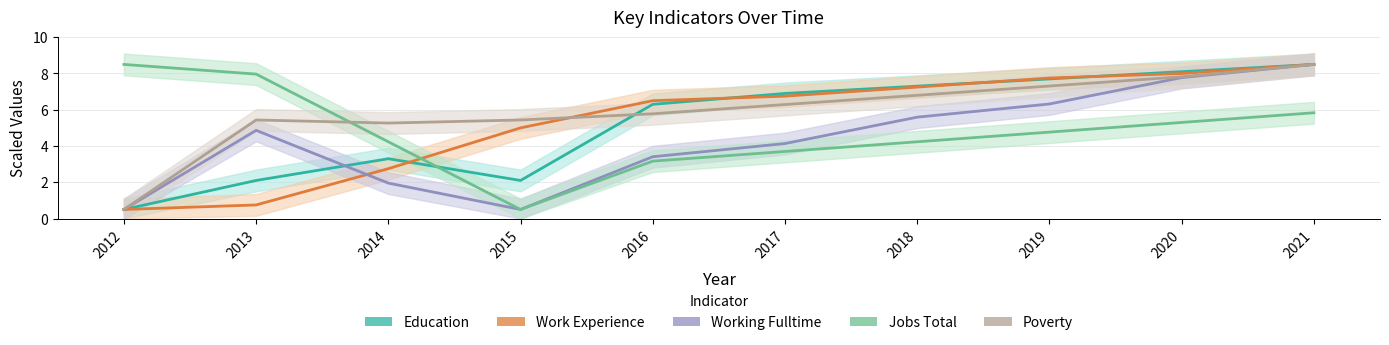

True or false: Poverty has a value of 1.4 at 2017.

False